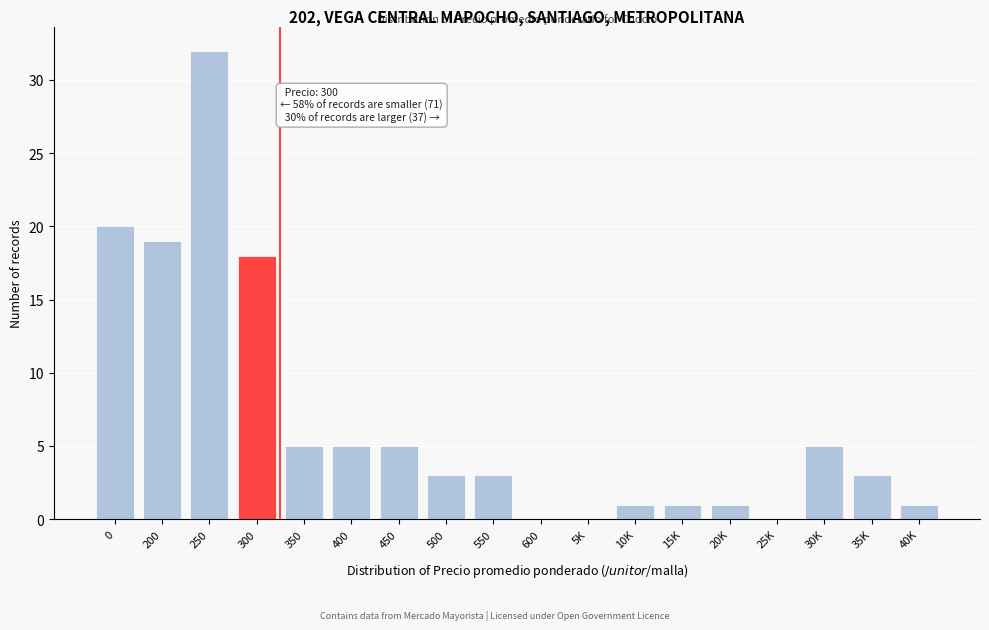

Reading left to right, transcribe all the data shown in this chart.

0=20	200=19	250=32	300=18	350=5	400=5	450=5	500=3	550=3	600=0	5K=0	10K=1	15K=1	20K=1	25K=0	30K=5	35K=3	40K=1